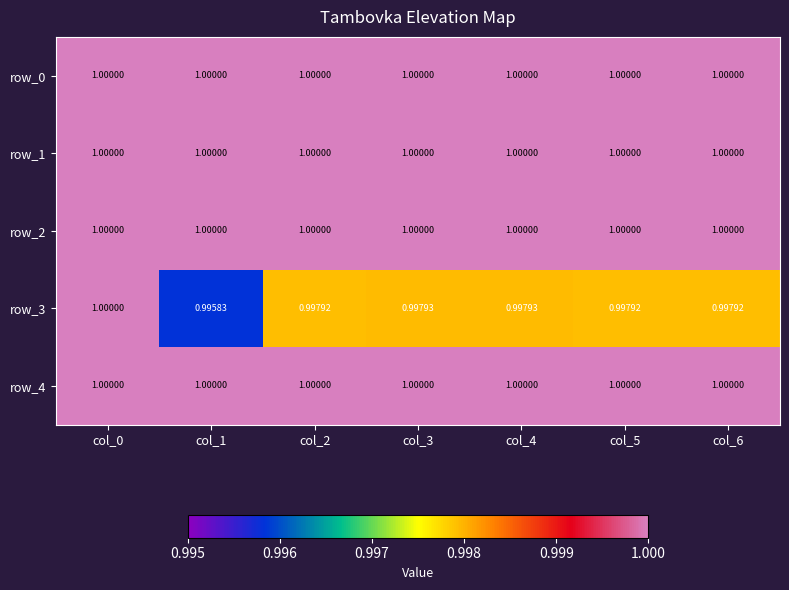

Reading left to right, extract all data points from this chart.

row_0: col_0=1.0	col_1=1.0	col_2=1.0	col_3=1.0	col_4=1.0	col_5=1.0	col_6=1.0
row_1: col_0=1.0	col_1=1.0	col_2=1.0	col_3=1.0	col_4=1.0	col_5=1.0	col_6=1.0
row_2: col_0=1.0	col_1=1.0	col_2=1.0	col_3=1.0	col_4=1.0	col_5=1.0	col_6=1.0
row_3: col_0=1.0	col_1=1.0	col_2=1.0	col_3=1.0	col_4=1.0	col_5=1.0	col_6=1.0
row_4: col_0=1.0	col_1=1.0	col_2=1.0	col_3=1.0	col_4=1.0	col_5=1.0	col_6=1.0